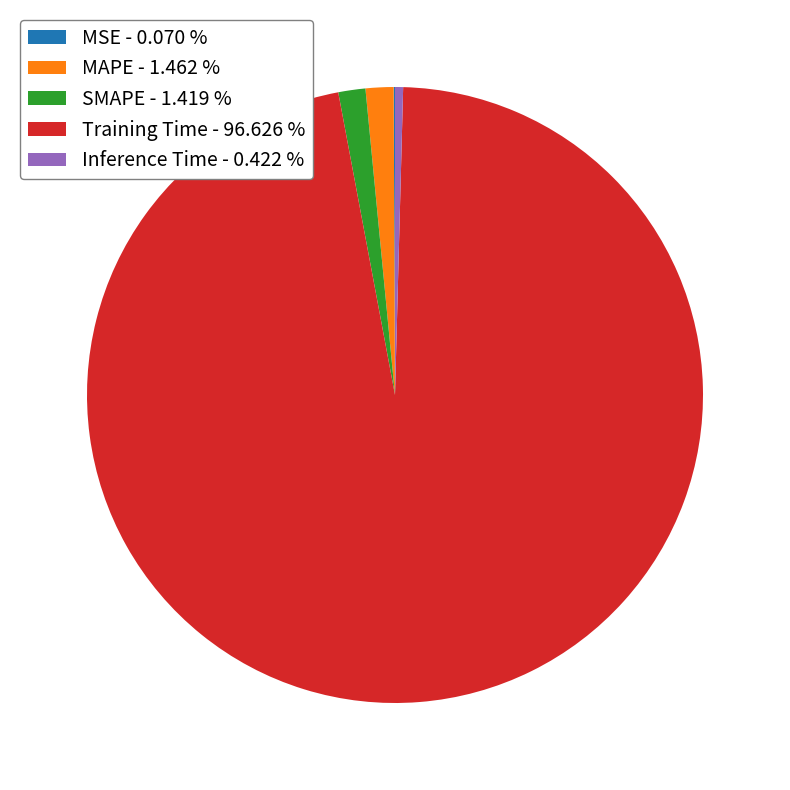

Do SMAPE - 1.419 % and MAPE - 1.462 % together represent more than half of the pie?

No